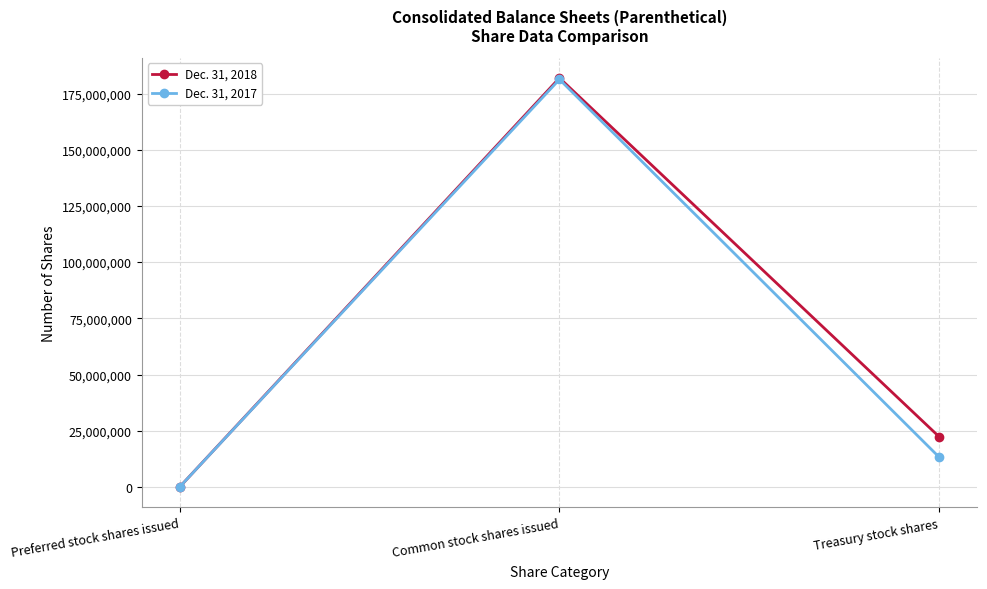

Is the value of Dec. 31, 2017 at Common stock shares issued greater than the value of Dec. 31, 2018 at Treasury stock shares?

Yes